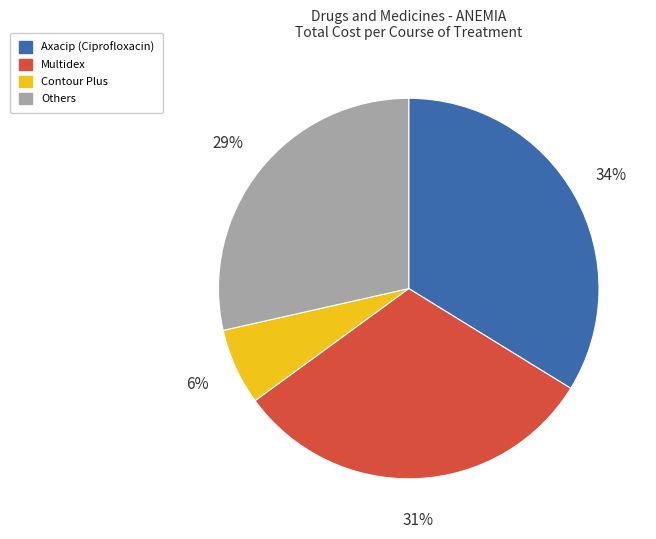

Is there a majority slice in this chart?

No